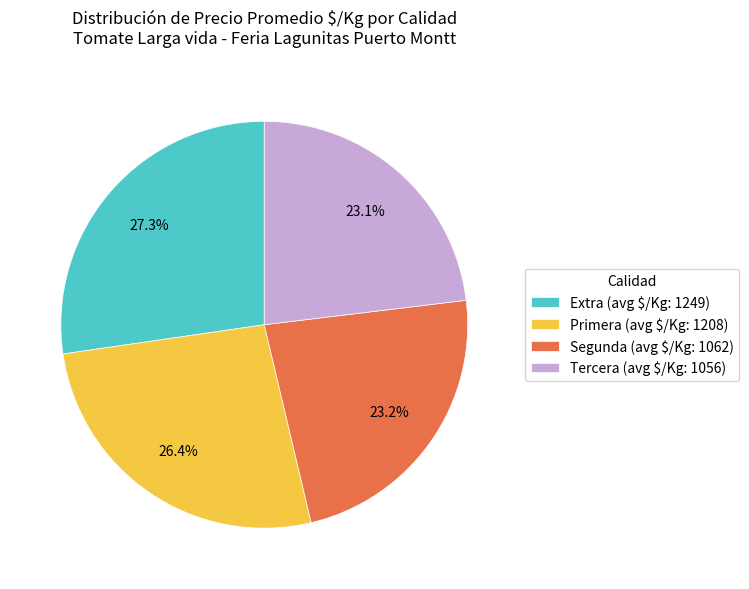

Does Primera (avg $/Kg: 1208) account for over 50% of the chart?

No